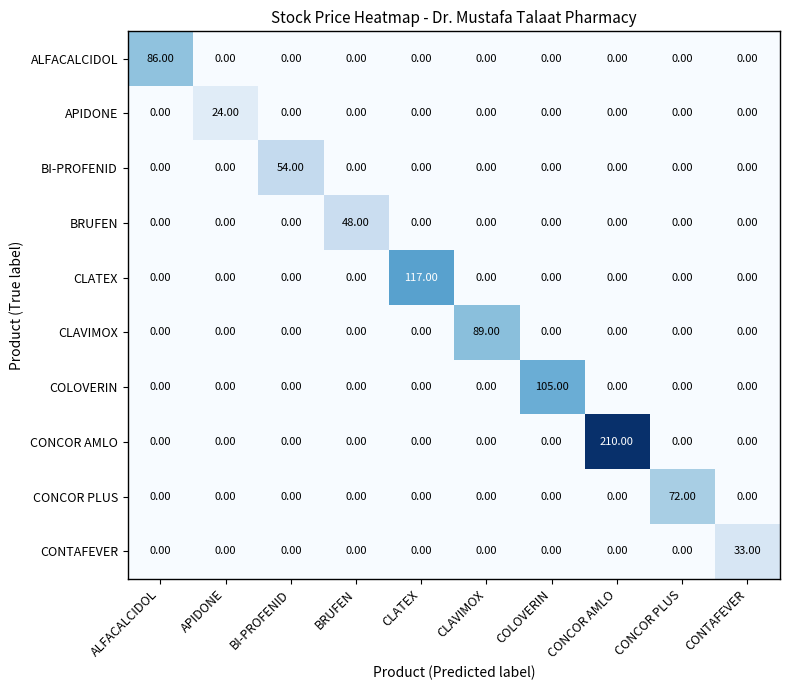

Which series has the largest total across all categories?

CONCOR AMLO